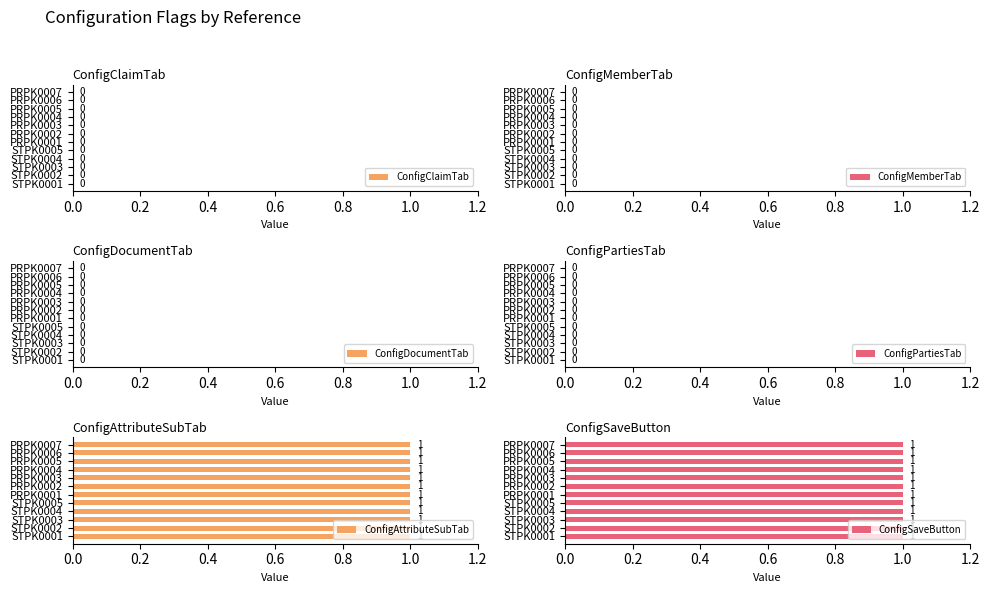

At which label is ConfigMemberTab closest to 0?

STPK0001